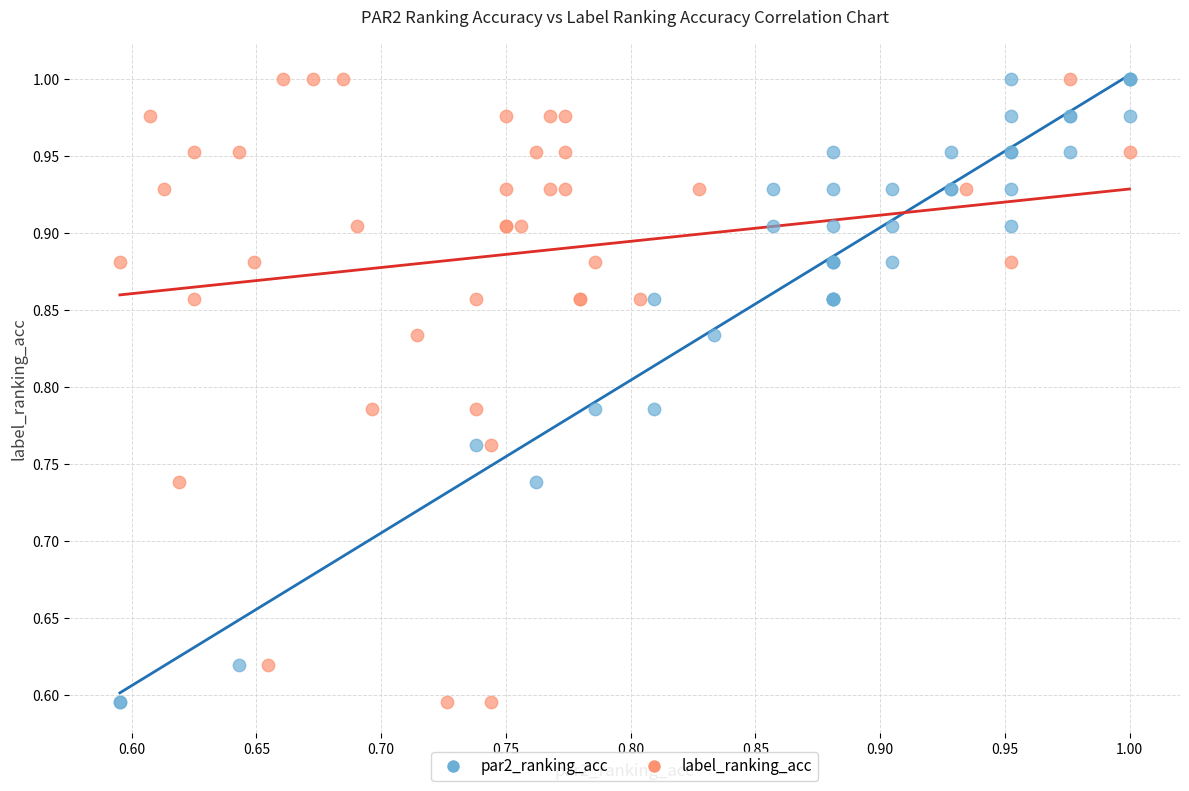

What are all the series names shown in the legend?

par2_ranking_acc, label_ranking_acc